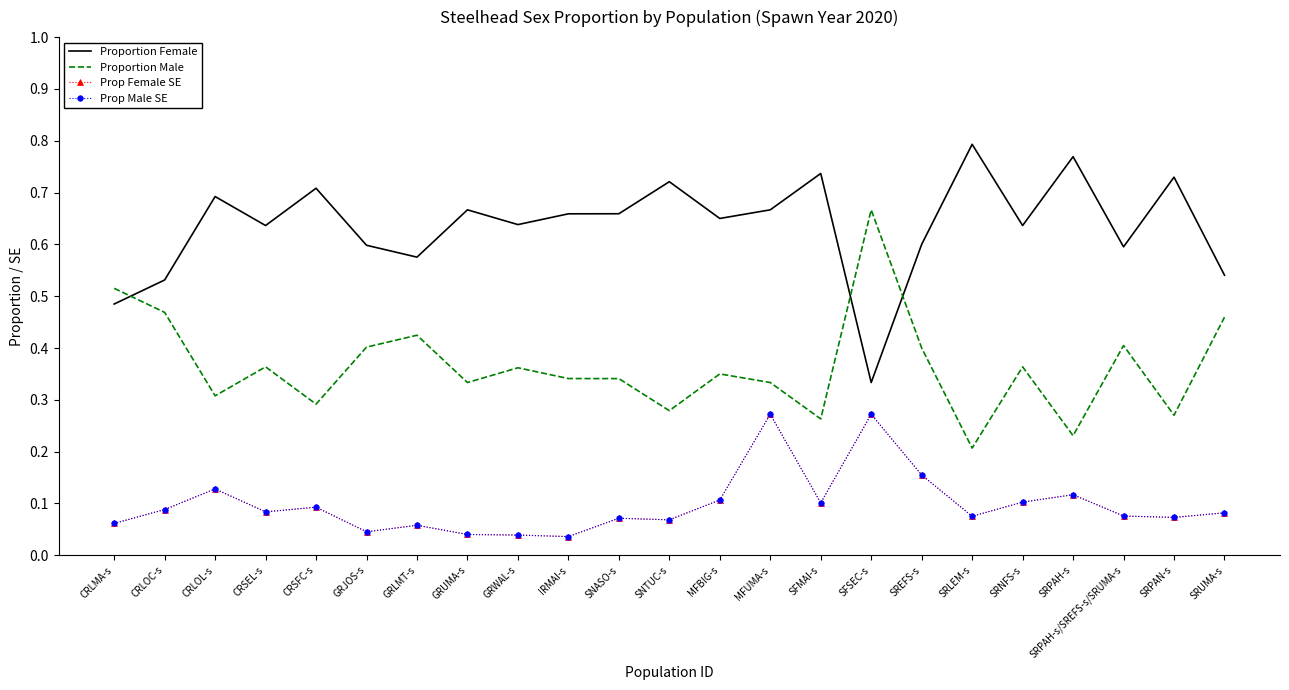

True or false: Prop Male SE and Proportion Female cross at least once.

False